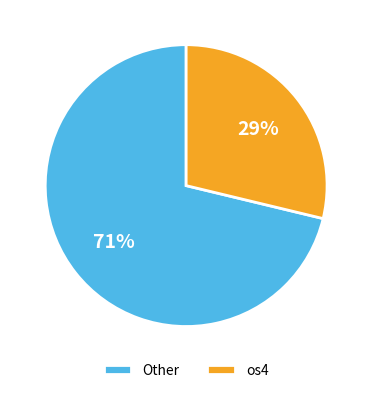

Combined, do Other and os4 account for over 50%?

Yes